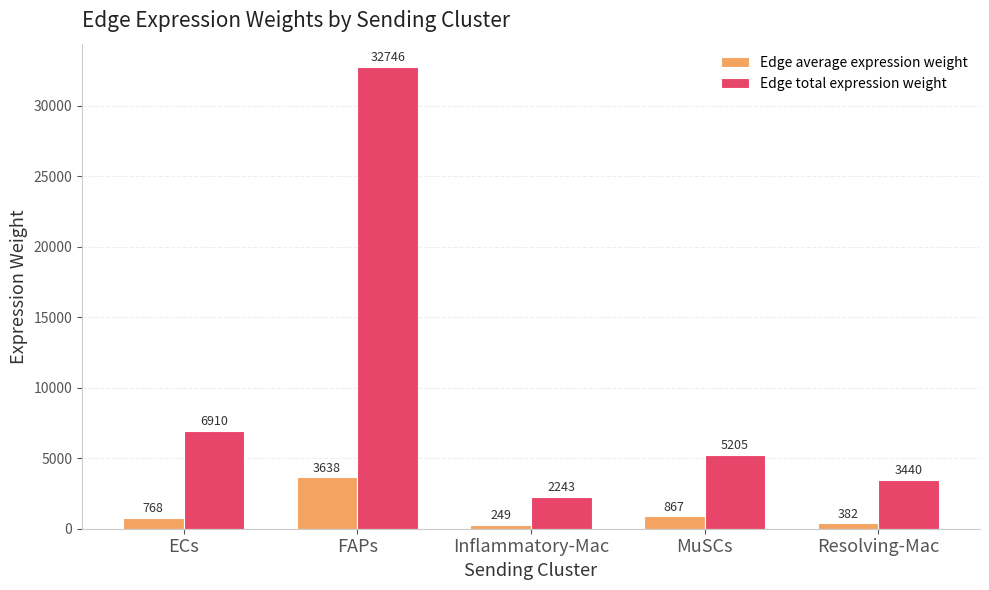

What is the total value across all series at FAPs?

36384.6